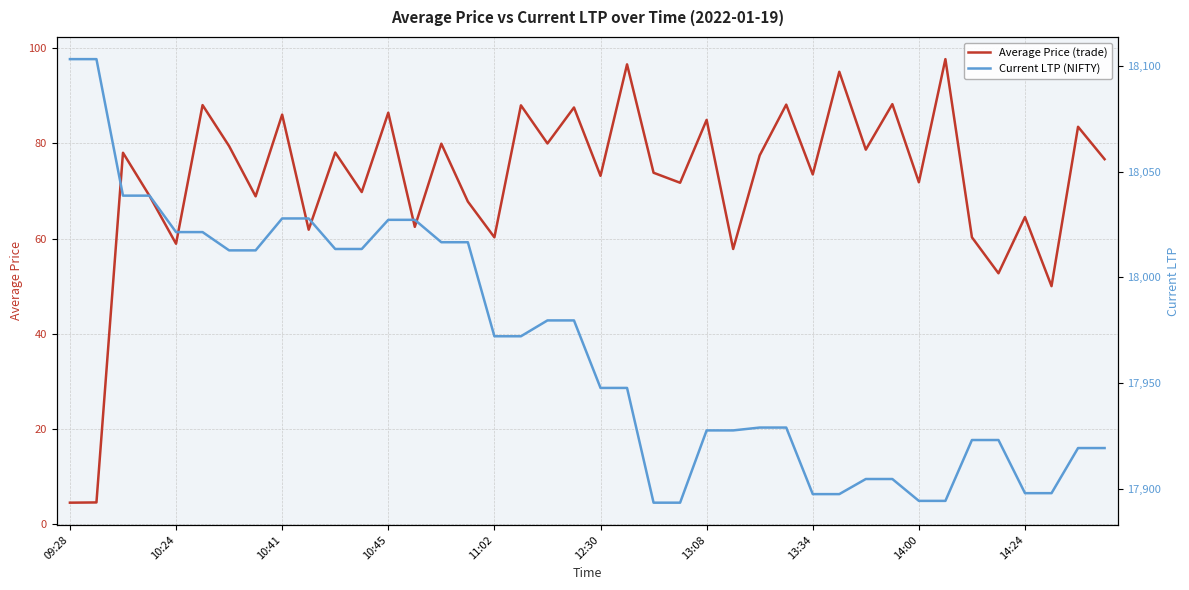

The Average Price (trade) series shows 25.9 at 10:41. True or false?

False